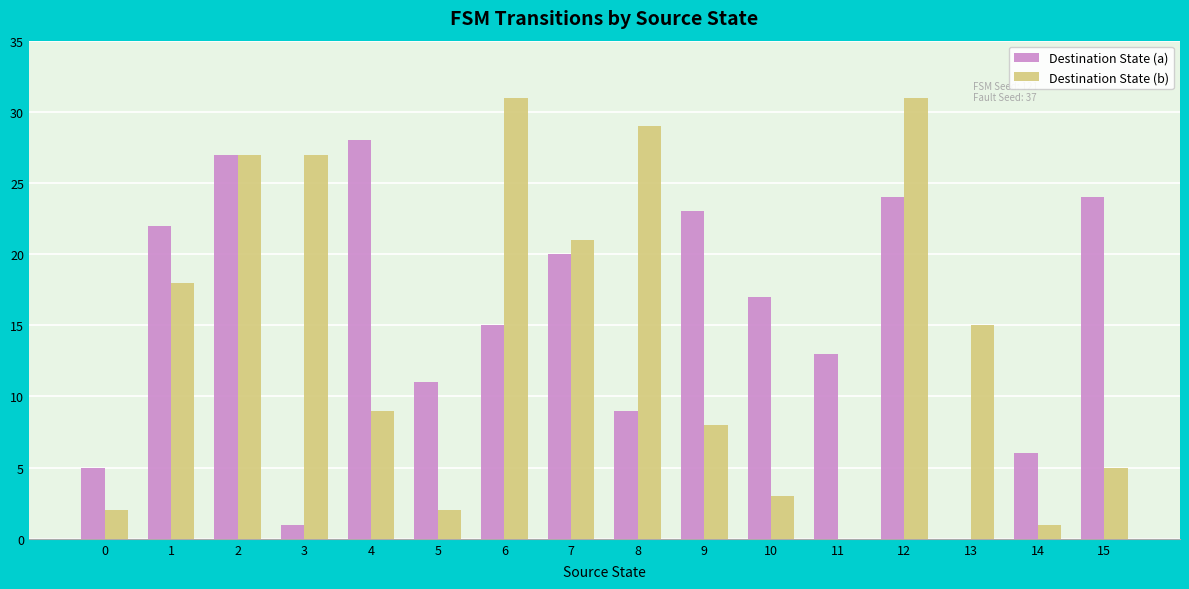

Is the value of Destination State (a) at 4 greater than the value of Destination State (b) at 2?

Yes